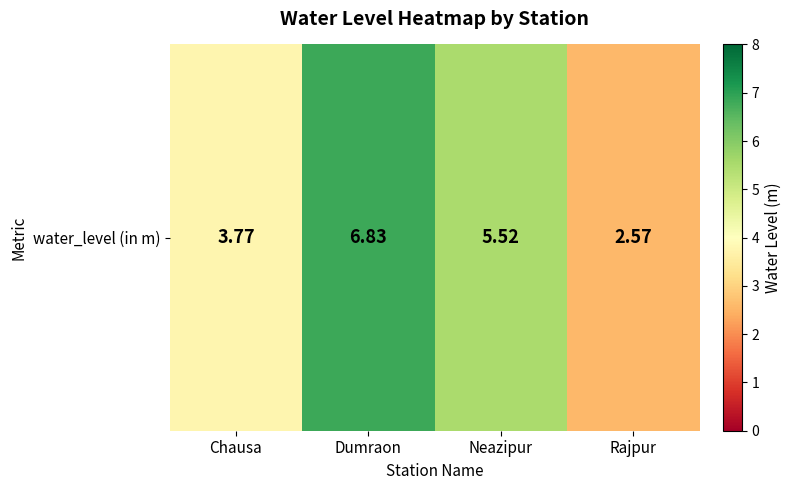

What is the greatest value displayed?

6.8